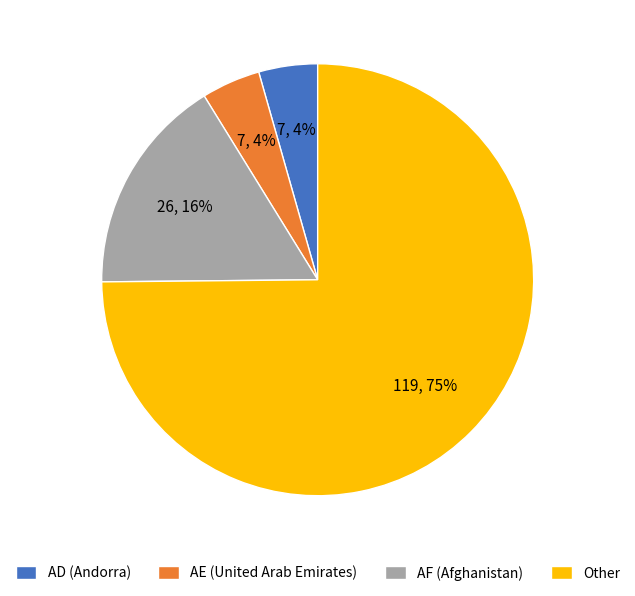

How many slices are in this pie chart?

4